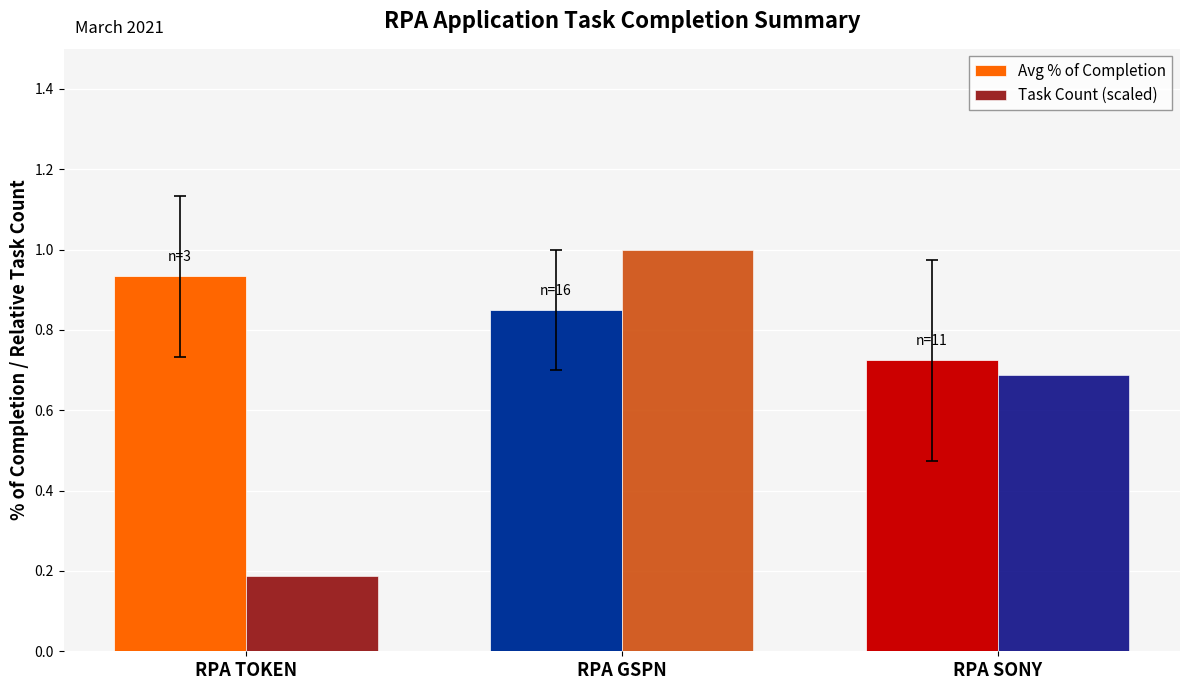

Count the Task Count (scaled) values in the range 0 to 1.

3